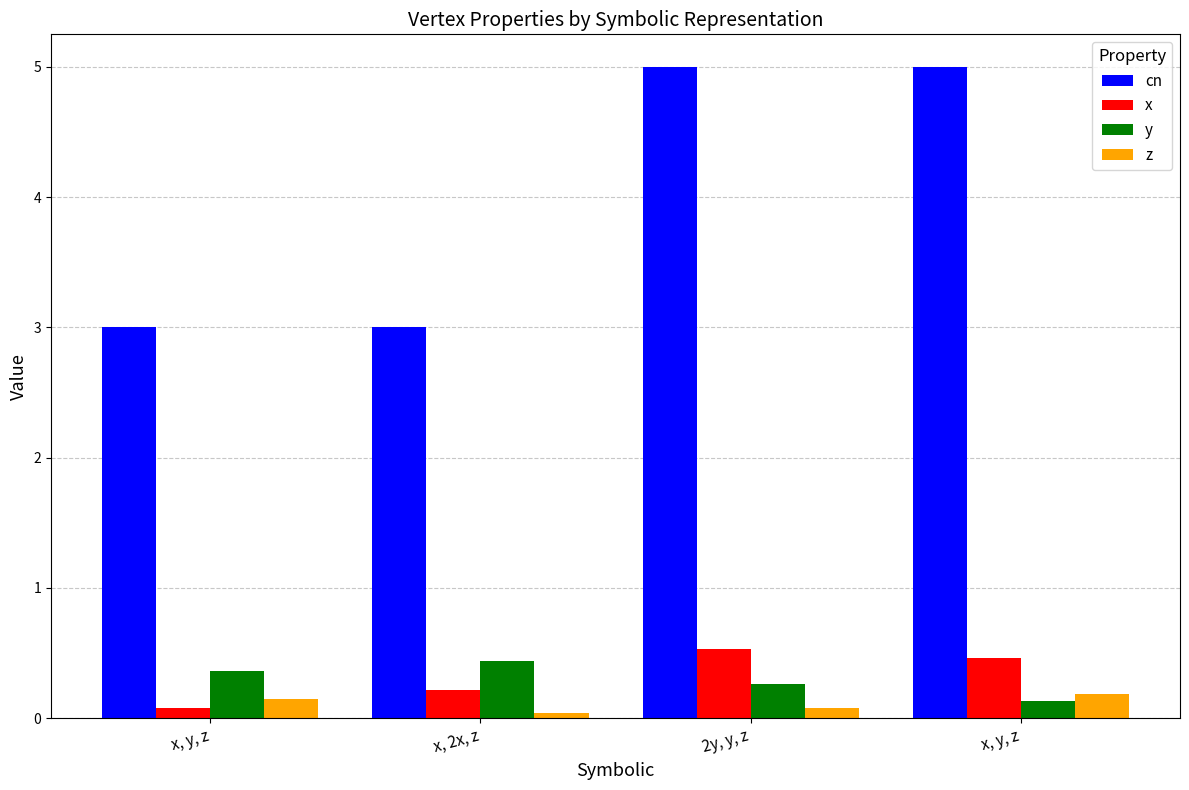

What are all the series names shown in the legend?

cn, x, y, z